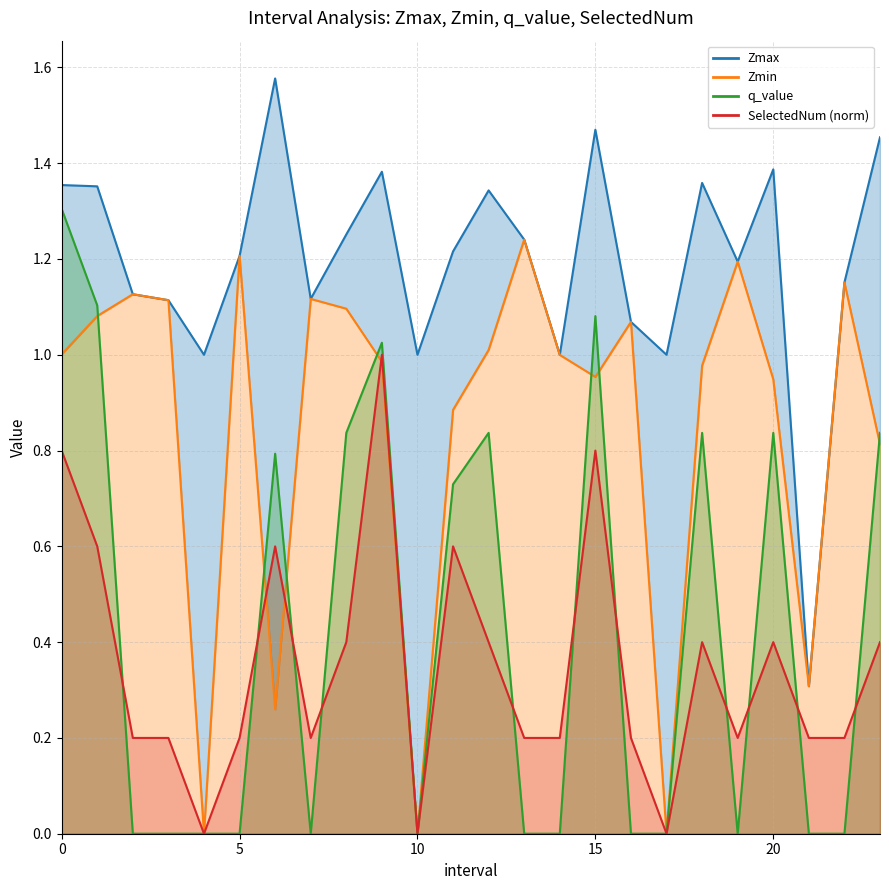

Where do Zmin and q_value first cross each other?

1.0 and 2.0